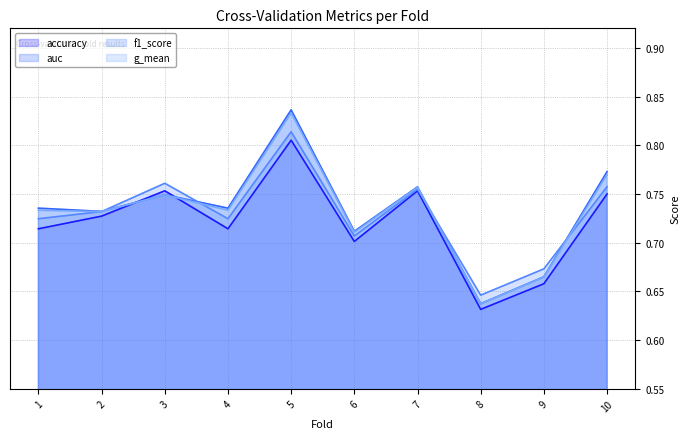

Between 3 and 6, which is larger?

3